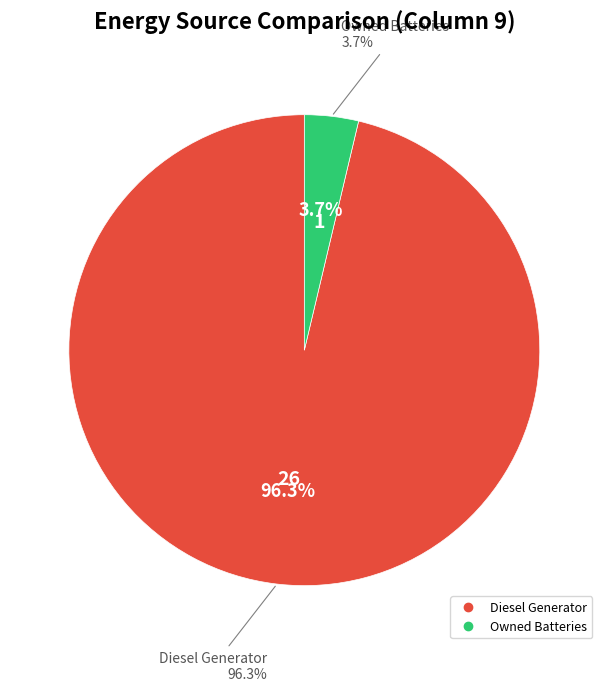

The Owned PV slice represents 0% of the pie. True or false?

True